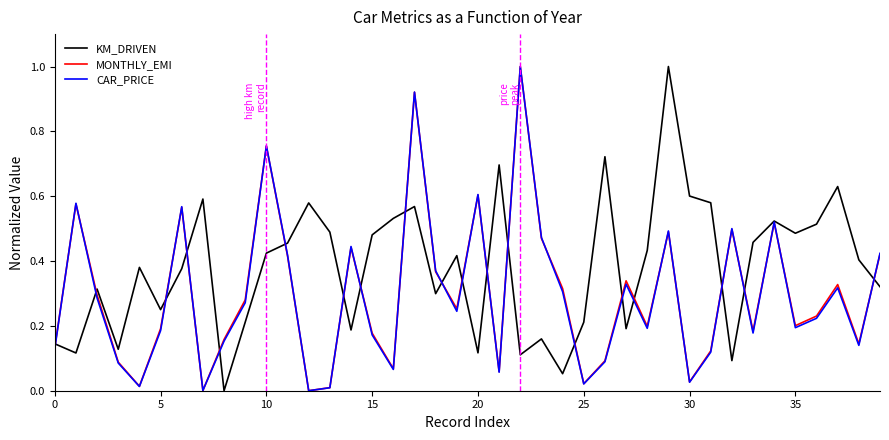

Which series has the largest total across all categories?

KM_DRIVEN